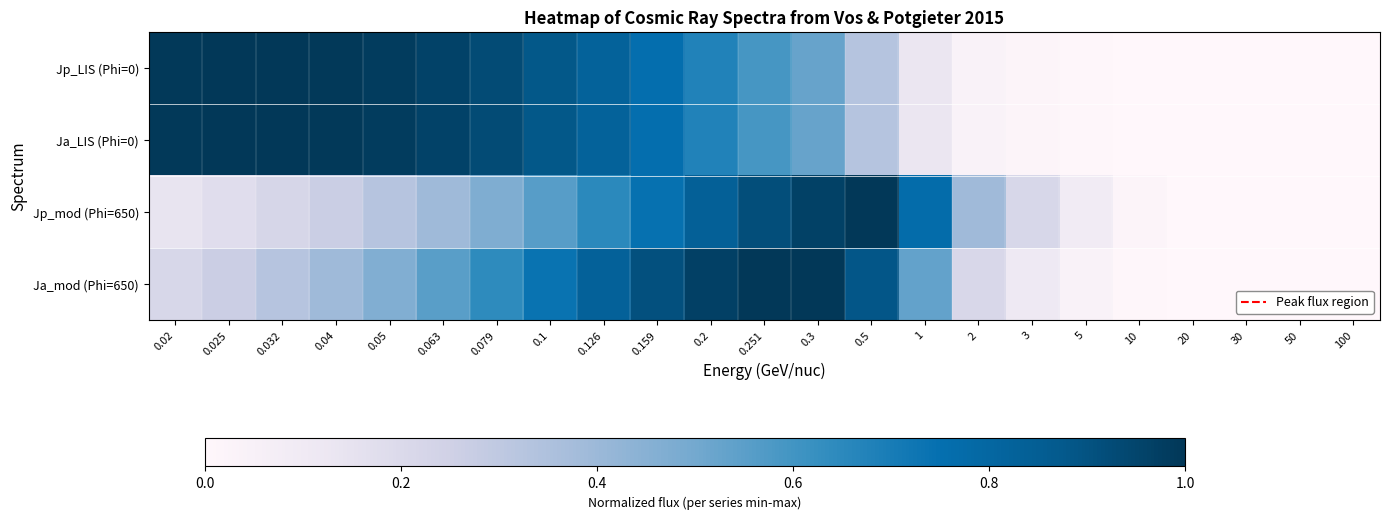

Count the number of categories in the chart.

23